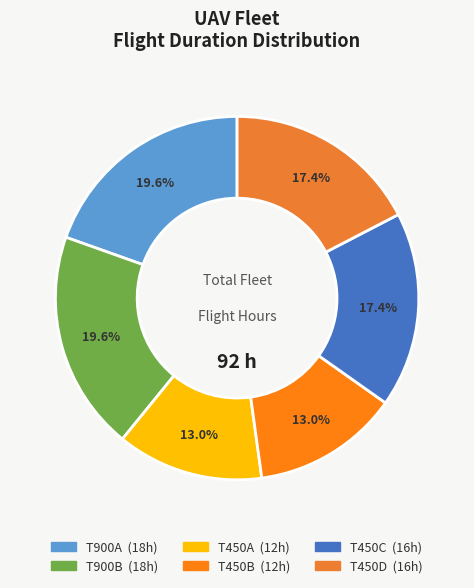

Between T450B and T450C, which is larger?

T450C